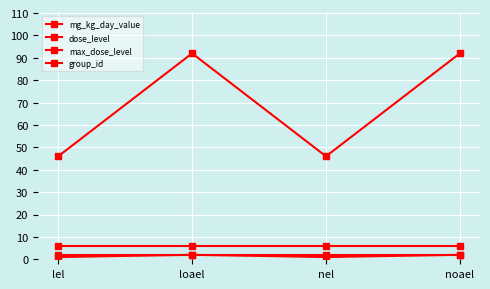

The dose_level series shows 1 at nel. True or false?

True